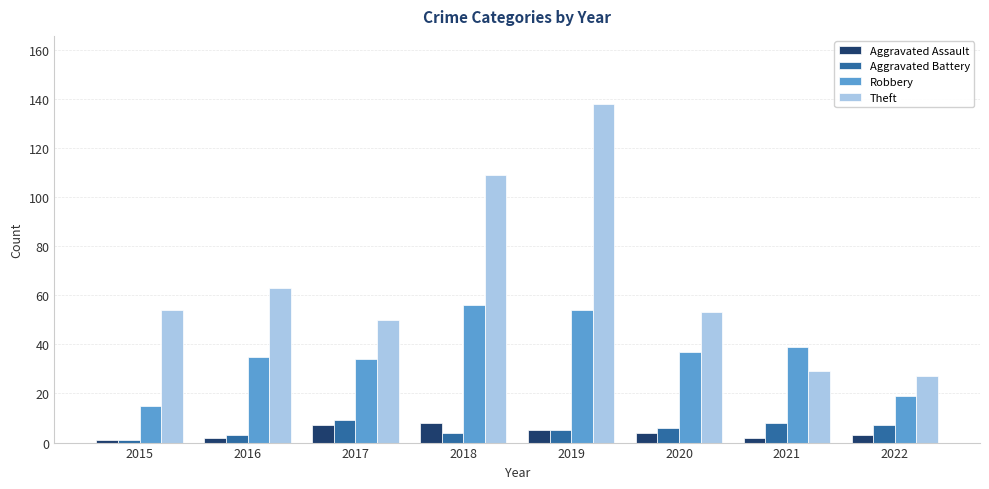

Between 2018 and 2020, which series saw the biggest shift?

Theft